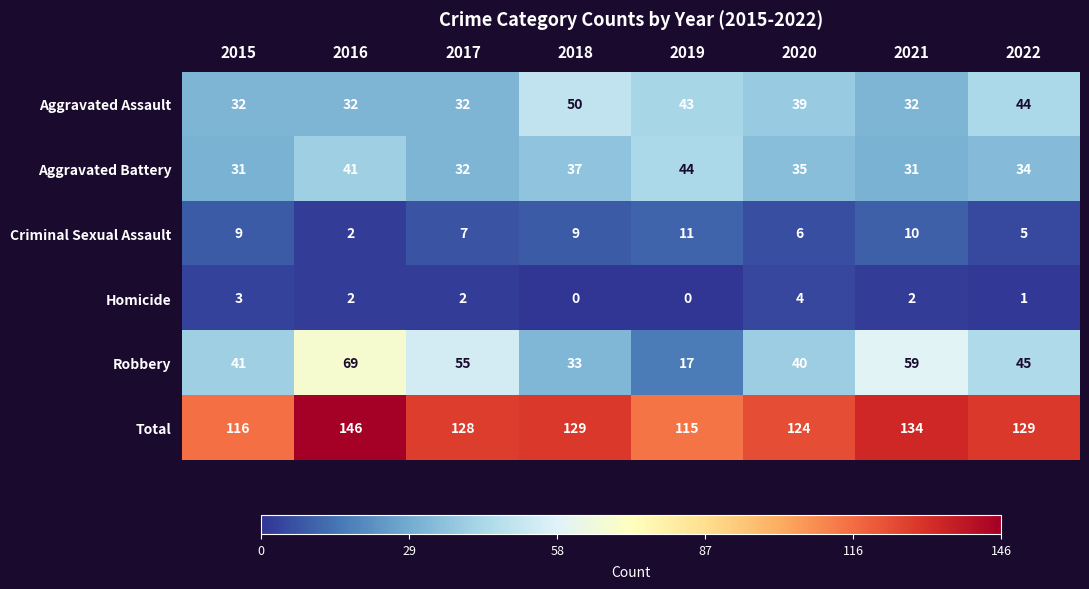

Is it true that Total equals 124 at 2020?

True